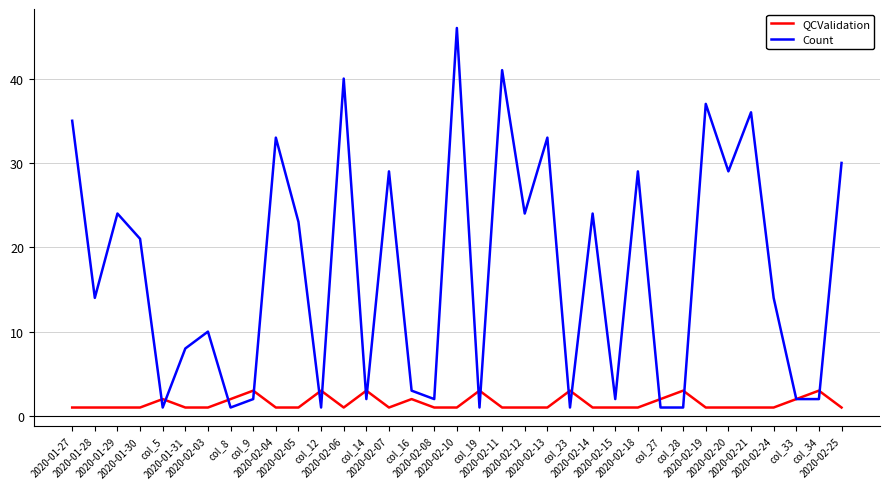

True or false: Count has a value of 2 at 2020-02-08.

True